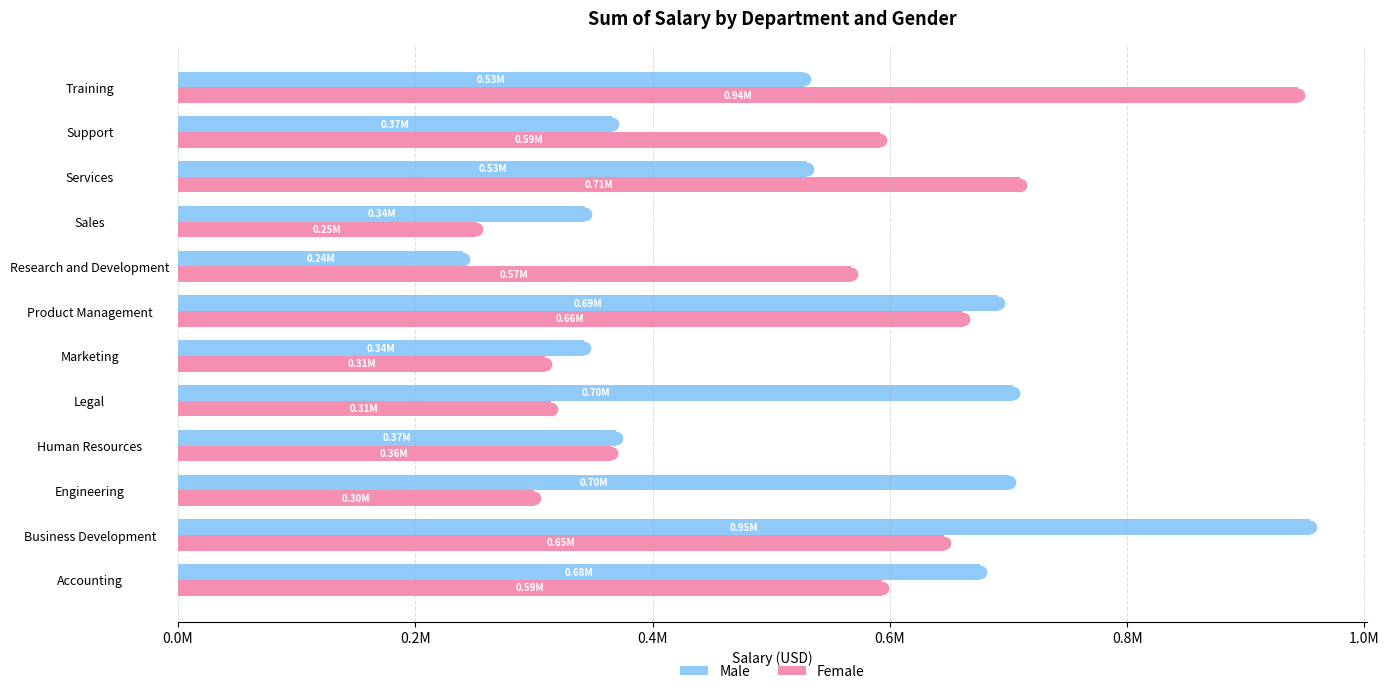

What are all the series names shown in the legend?

Male, Female